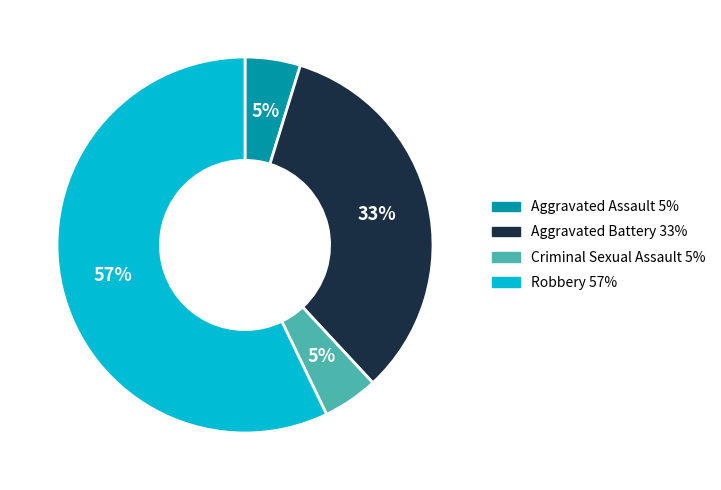

To the nearest percent, what is the combined percentage of Aggravated Battery and Aggravated Assault?

38%